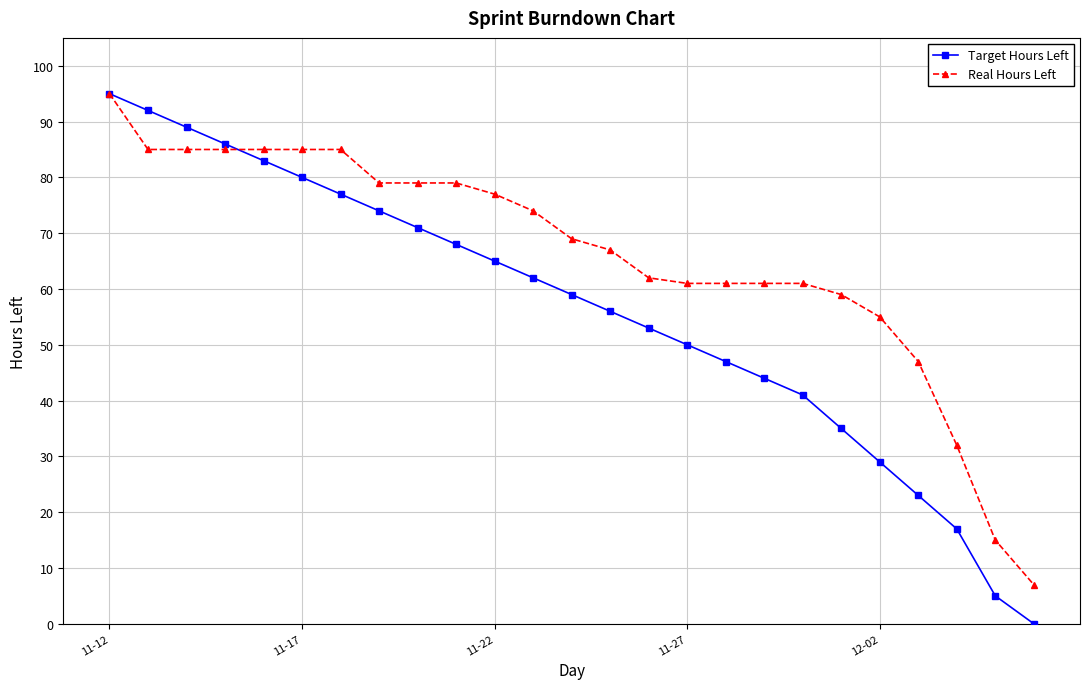

Which series has the widest spread of values?

Target Hours Left